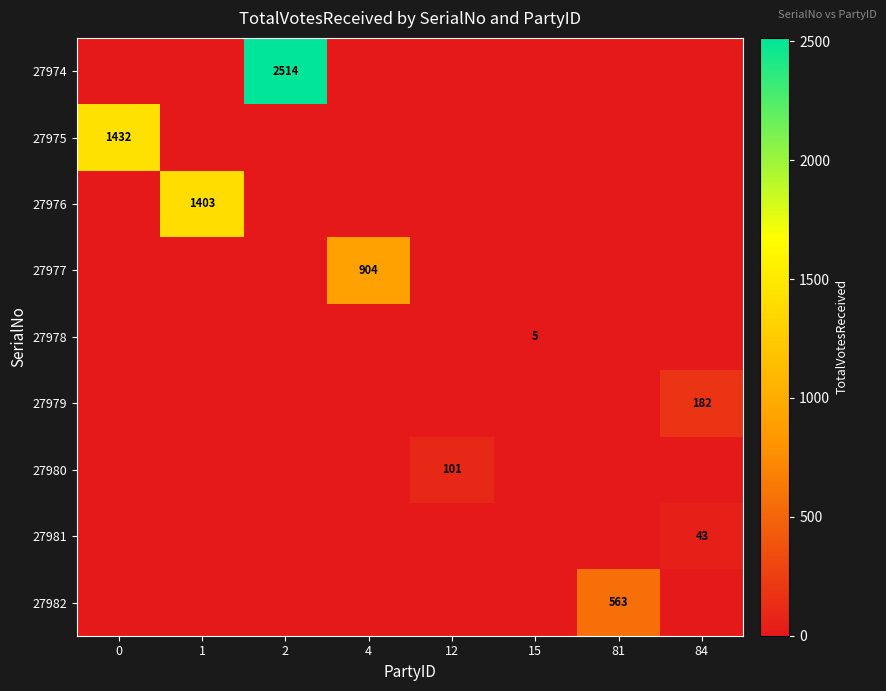

Is it true that 27974 equals 2514 at 2?

True